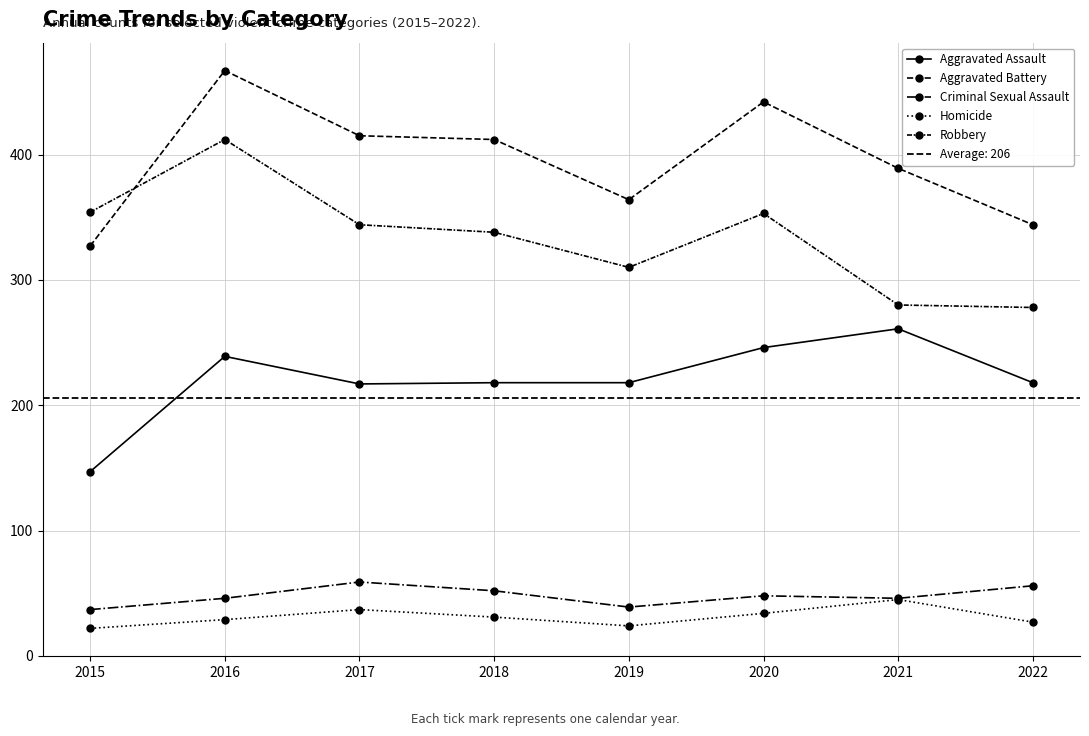

Rank the categories by Aggravated Assault value from lowest to highest.

2015, 2017, 2018, 2019, 2022, 2016, 2020, 2021